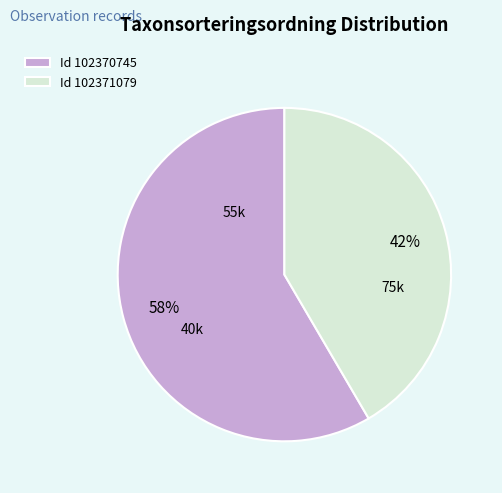

What percentage is the Id 102371079 slice, to the nearest percent?

42%